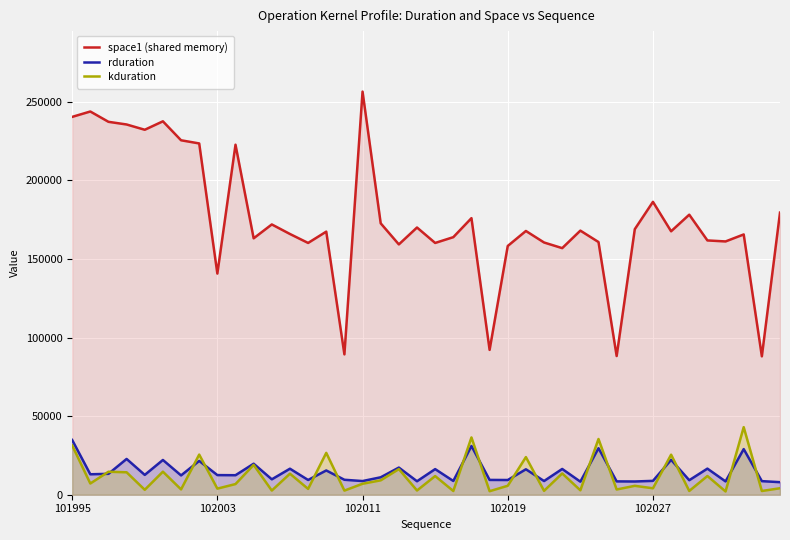

At which label does rduration reach its minimum?

39